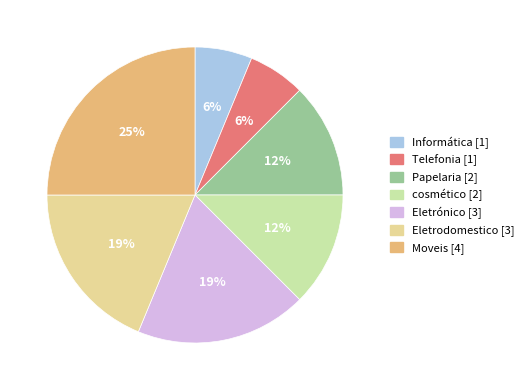

Rank the categories by value from lowest to highest.

Informática, Telefonia, Papelaria, cosmético, Eletrónico, Eletrodomestico, Moveis